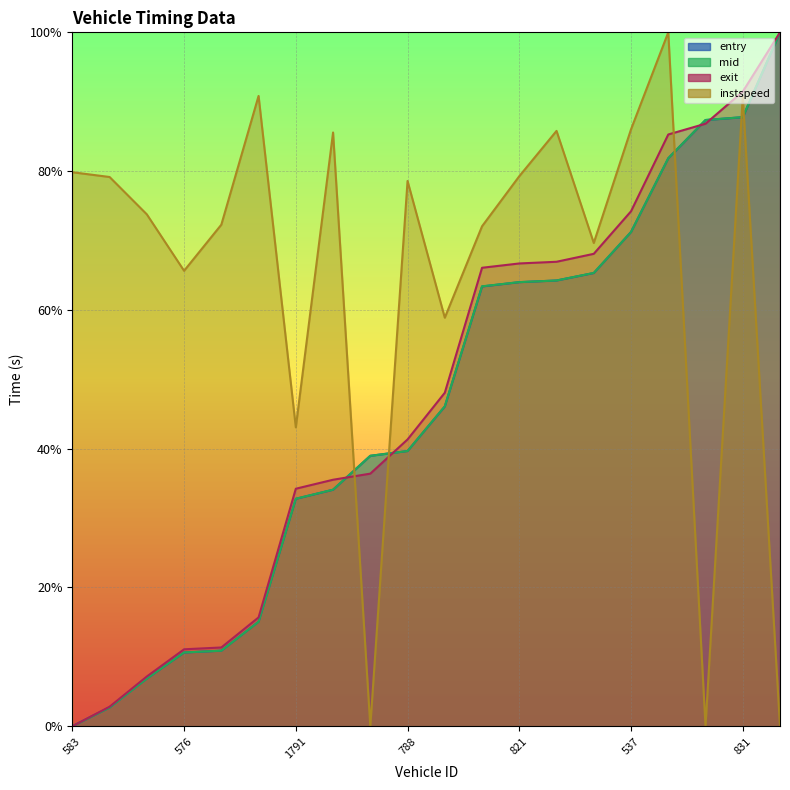

How many values in exit are above zero?

19